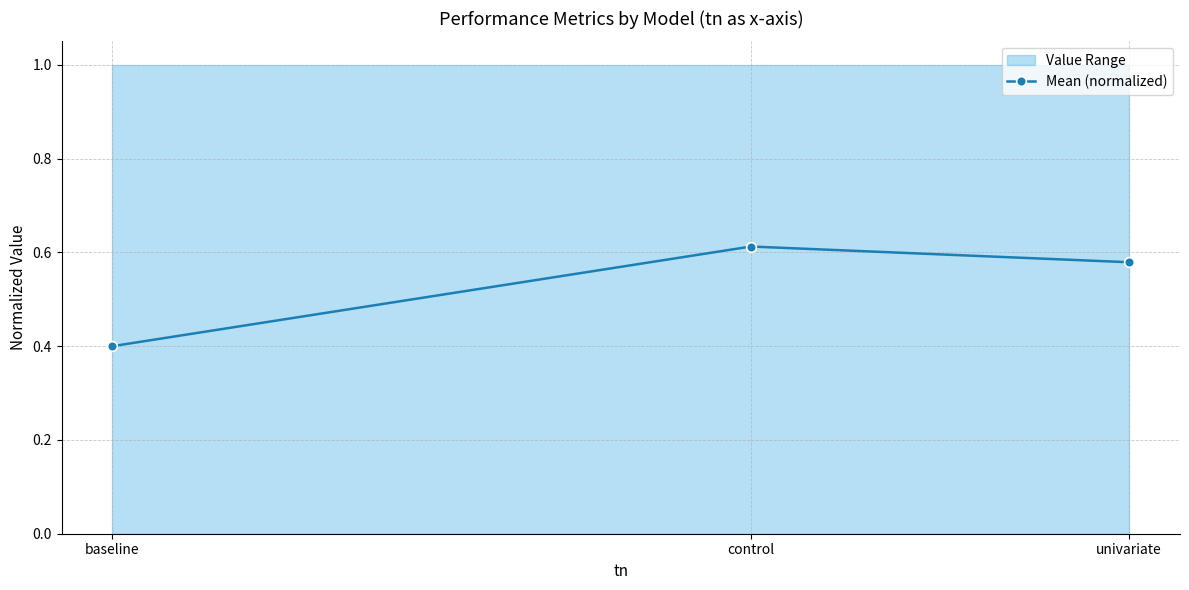

The value at baseline is 0.4. True or false?

True